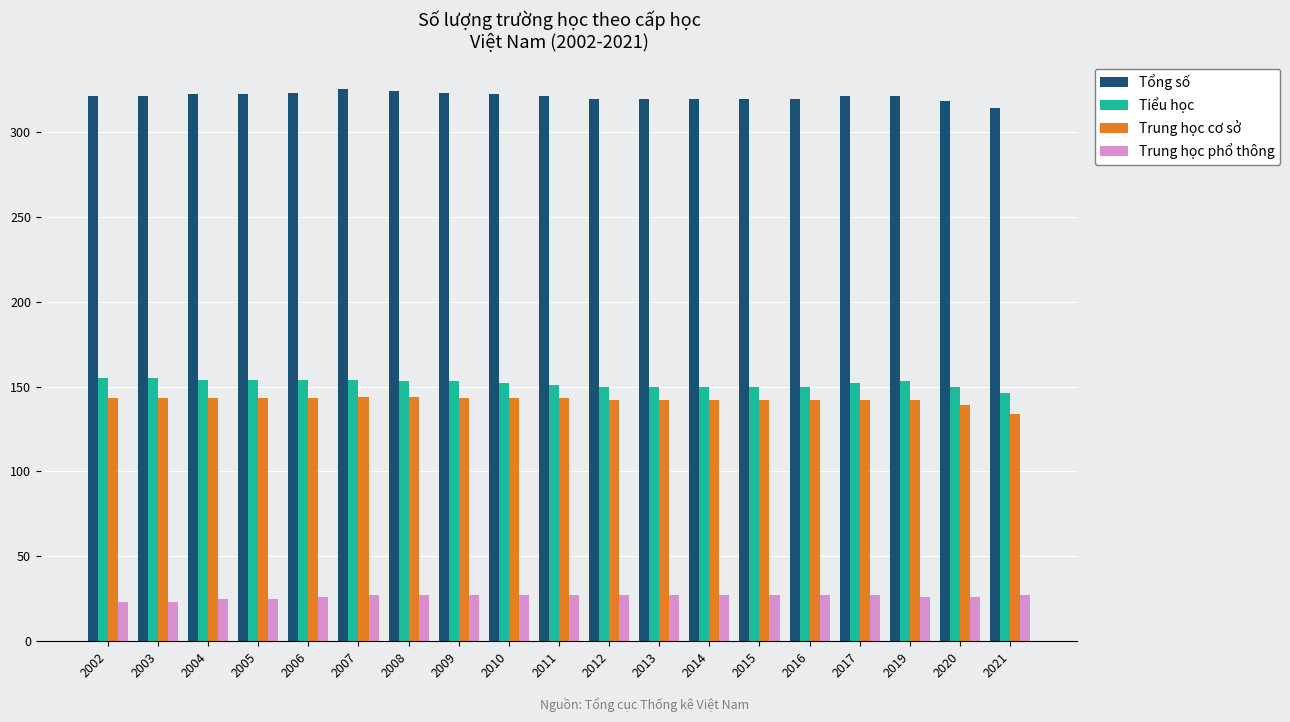

How many distinct data groups are displayed?

4